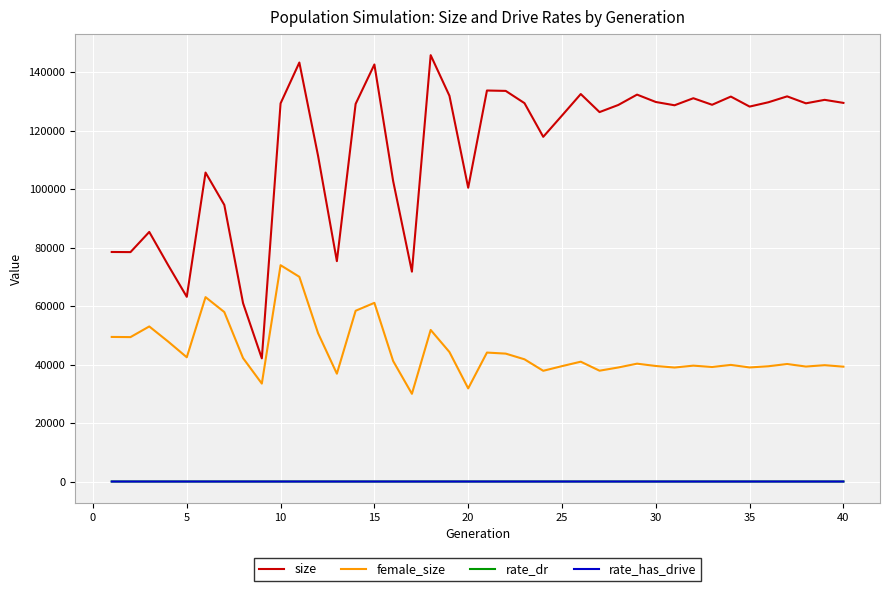

Which series has the largest total across all categories?

size